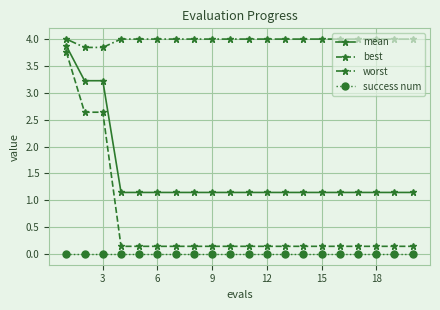

What is the difference between the second highest and minimum values in the mean series?

2.1